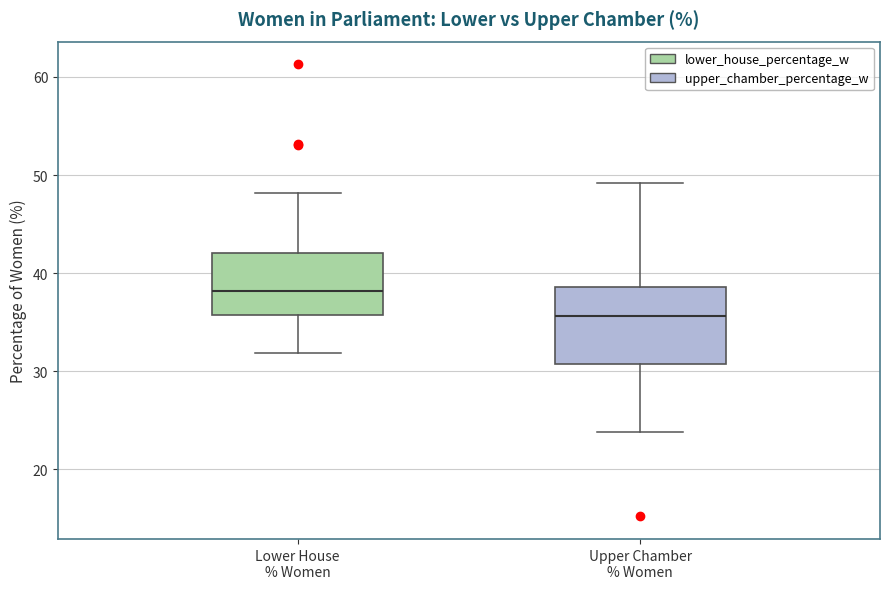

Which box's median line is the highest?

Lower House % Women